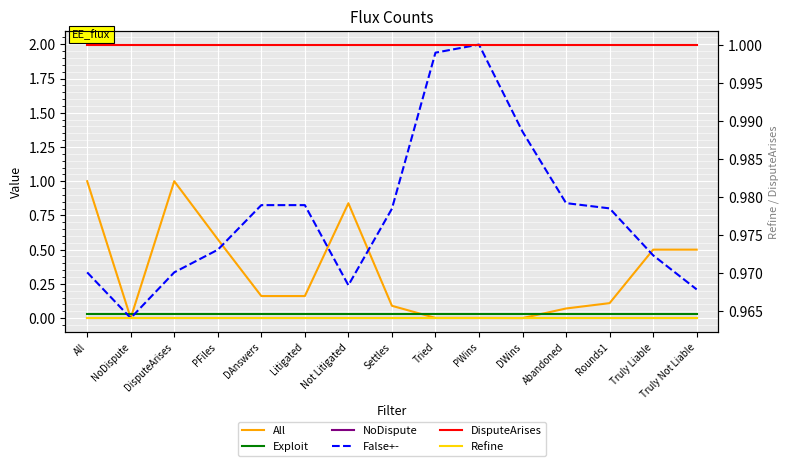

Between Tried and Abandoned, which series saw the biggest shift?

False+-